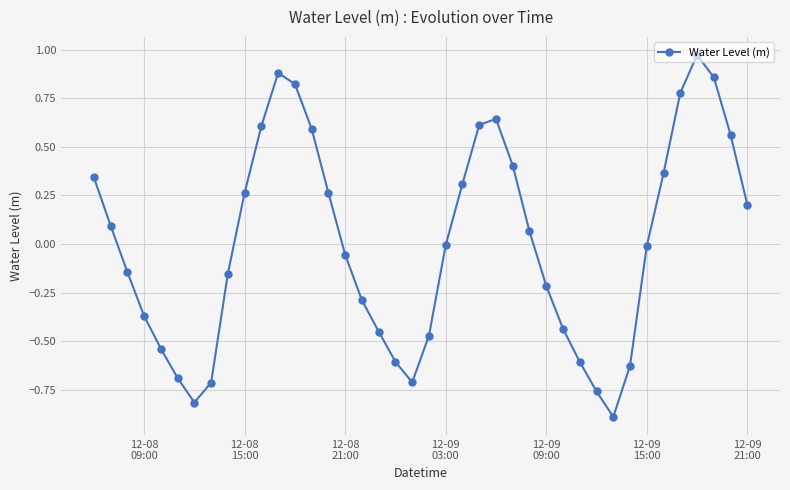

True or false: there are more than 0 points higher than both neighbors.

True